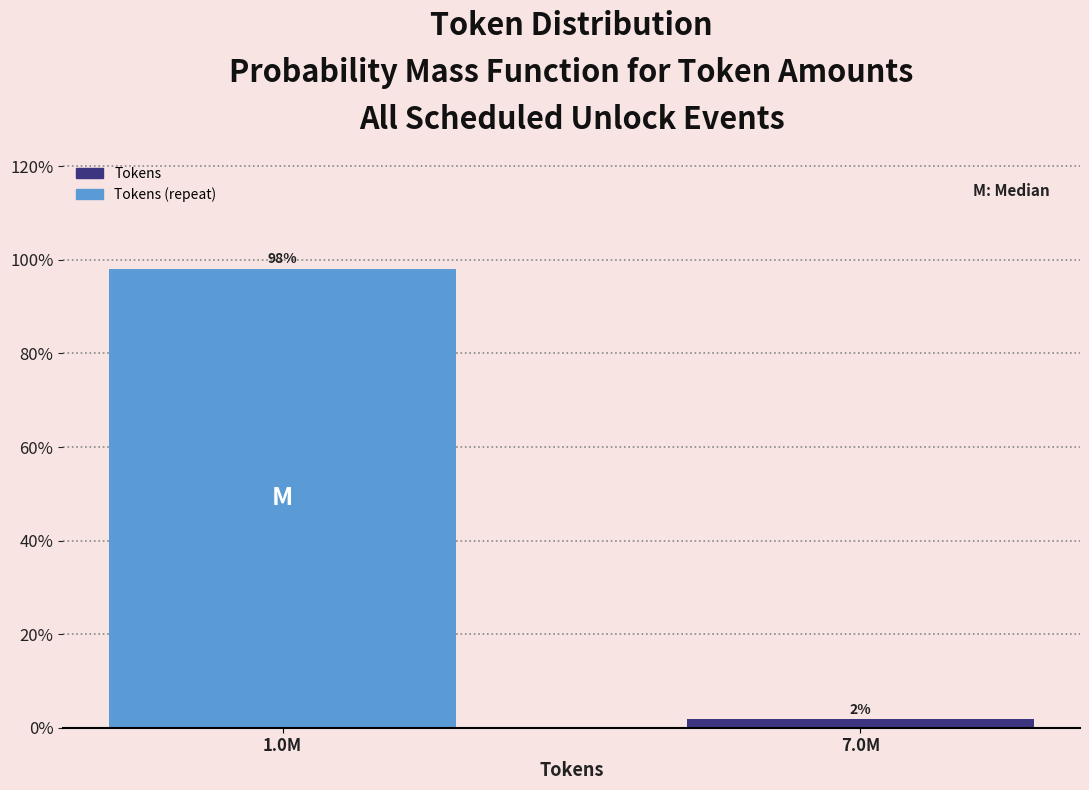

List the labels in order of value, smallest first.

7.0M, 1.0M